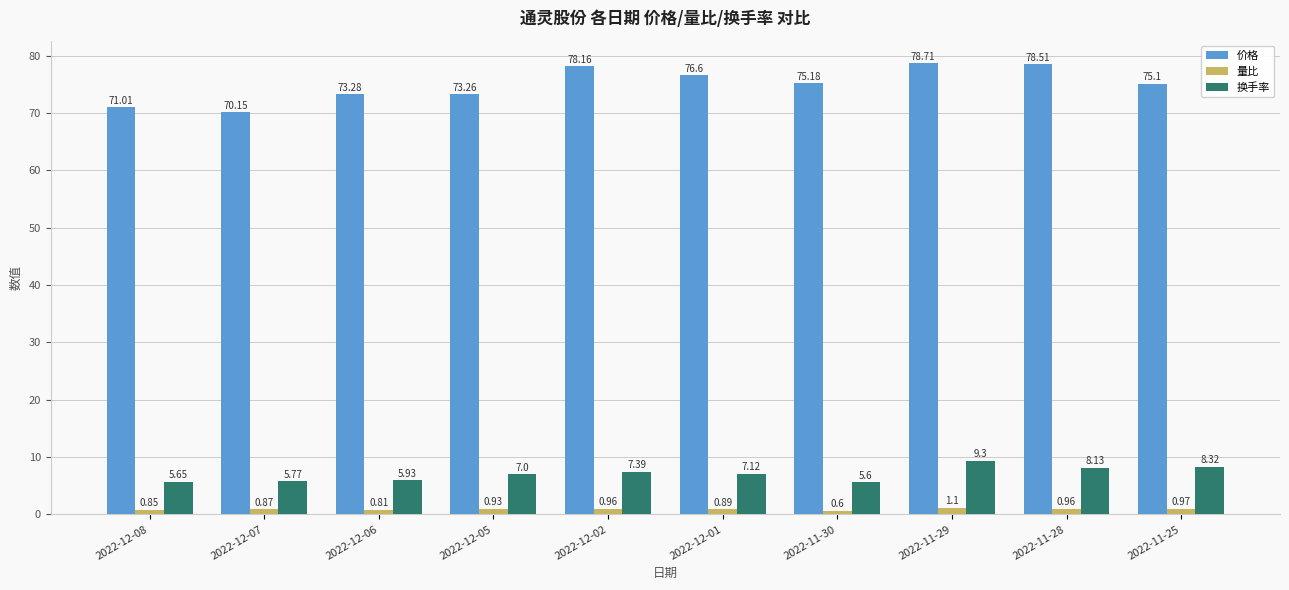

At which category does the chart reach its peak across all series?

2022-11-29